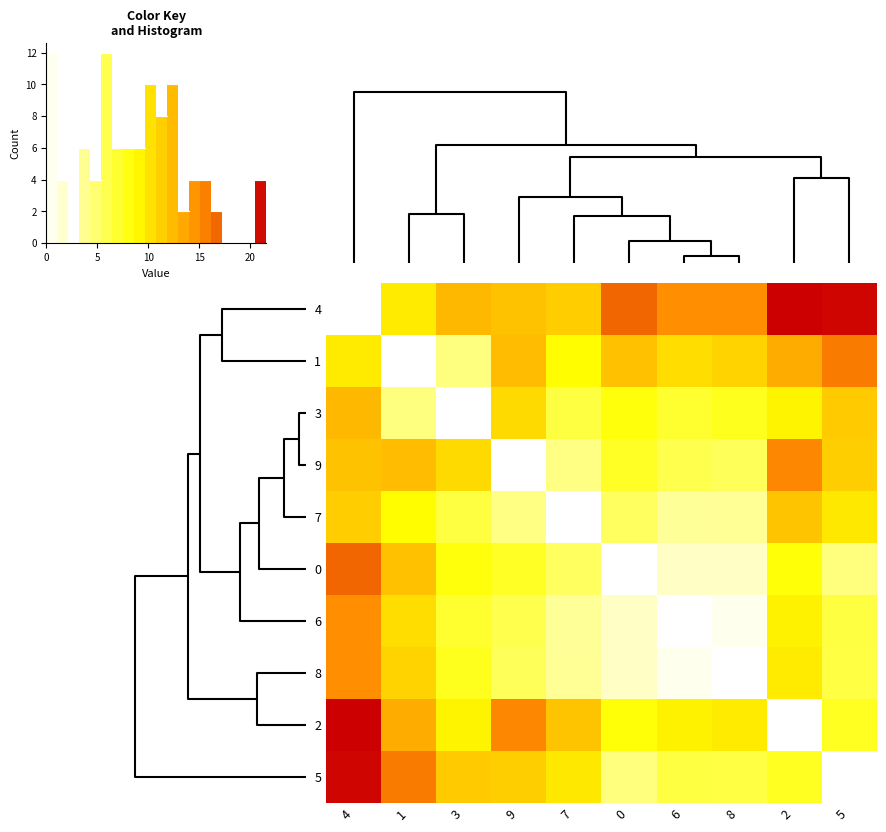

Where does the 5 series first go above 9?

4